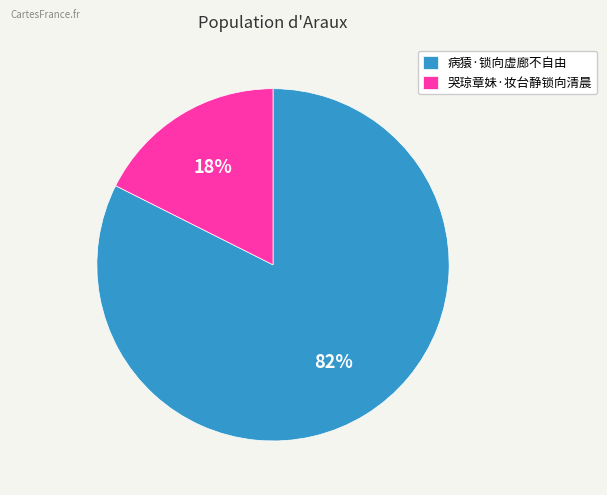

Which slice represents more than half of the pie?

病猿·锁向虚廊不自由